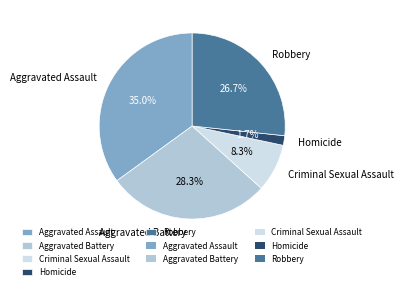

Does Aggravated Battery account for over 50% of the chart?

No